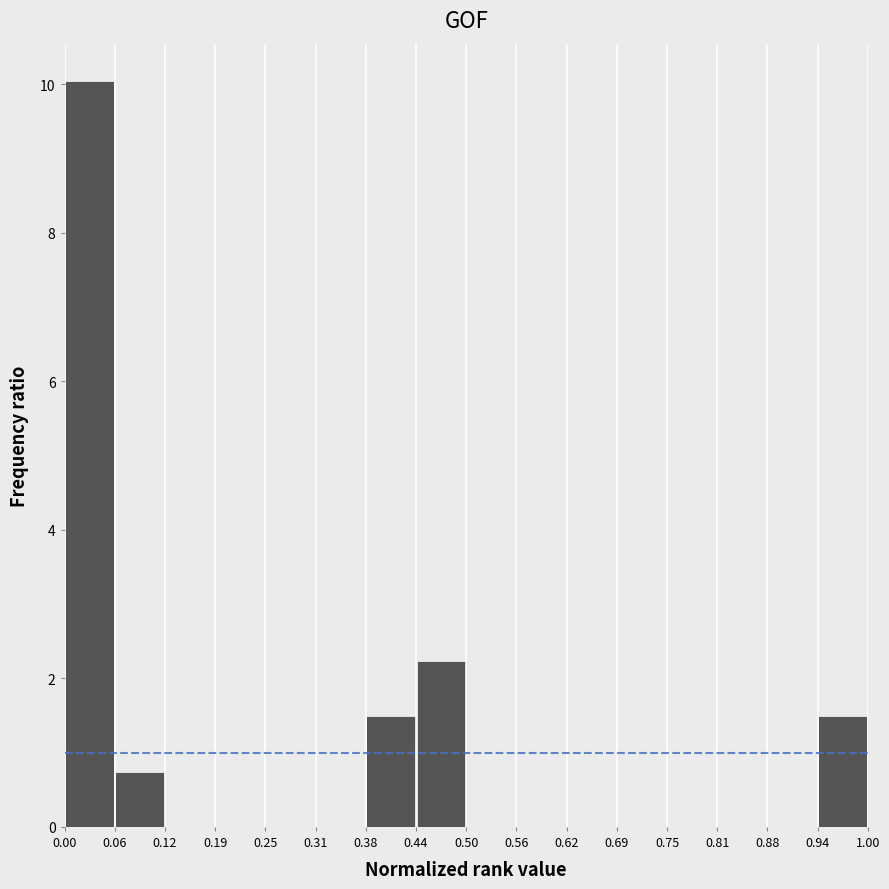

Reading left to right, transcribe this chart: for each bar, give the range it covers on the x-axis and its height. The values are not printed on the chart, so give them approximately, as read against the axis.

0.00 to 0.06: 10.0
0.06 to 0.12: 0.8
0.12 to 0.19: 0
0.19 to 0.25: 0
0.25 to 0.31: 0
0.31 to 0.38: 0
0.38 to 0.44: 1.4
0.44 to 0.50: 2.2
0.50 to 0.56: 0
0.56 to 0.62: 0
0.62 to 0.69: 0
0.69 to 0.75: 0
0.75 to 0.81: 0
0.81 to 0.88: 0
0.88 to 0.94: 0
0.94 to 1.00: 1.4